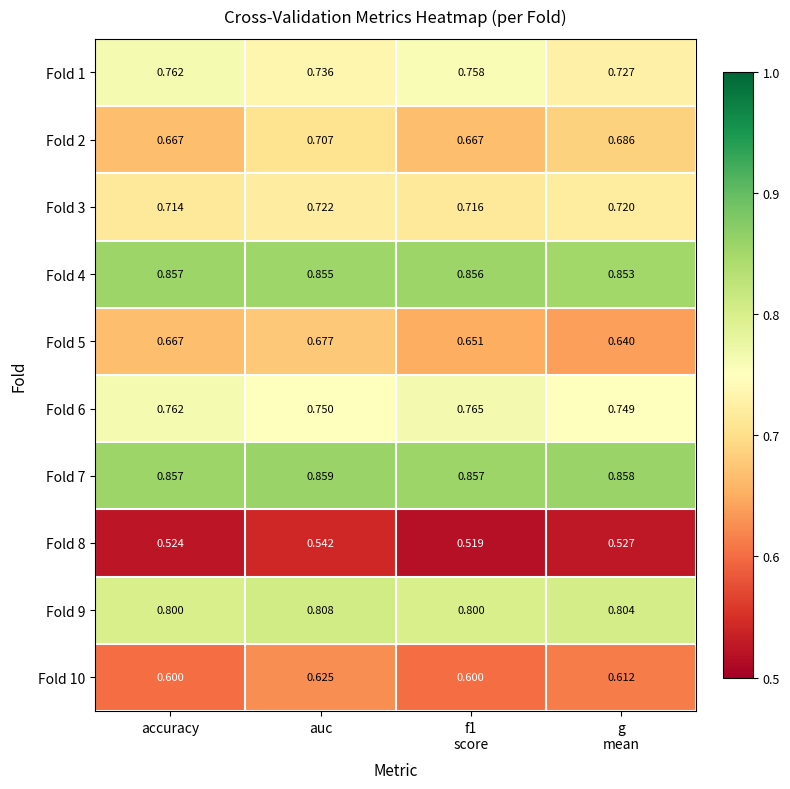

Which series changed the most between auc and g
mean?

Fold 5